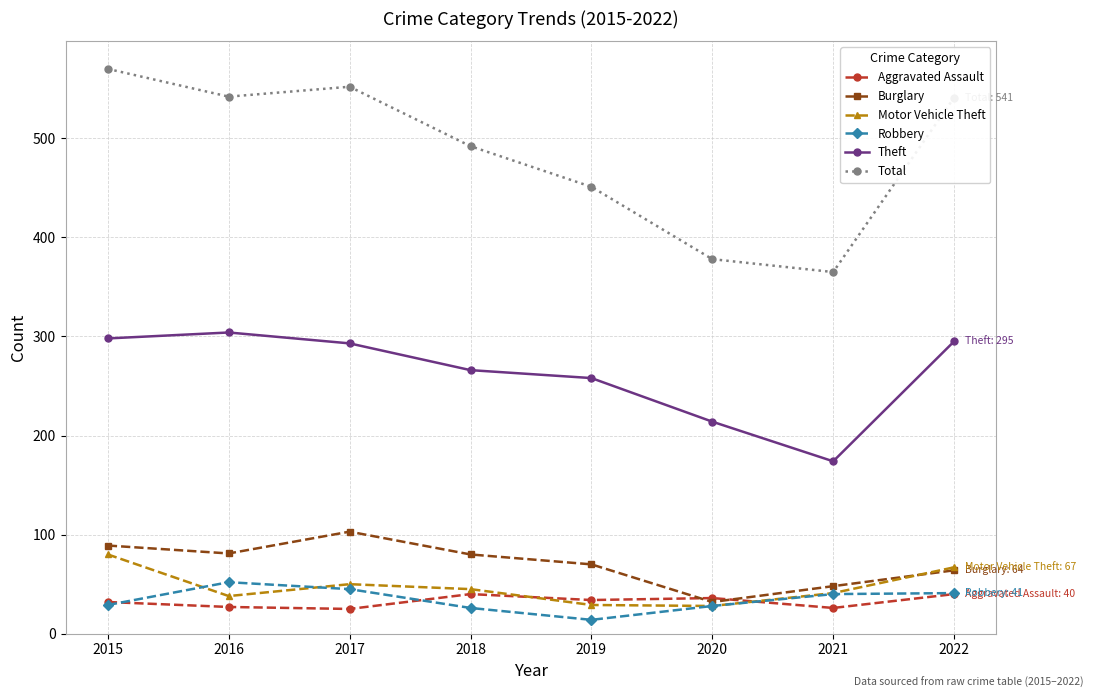

True or false: Theft and Total cross at least once.

False